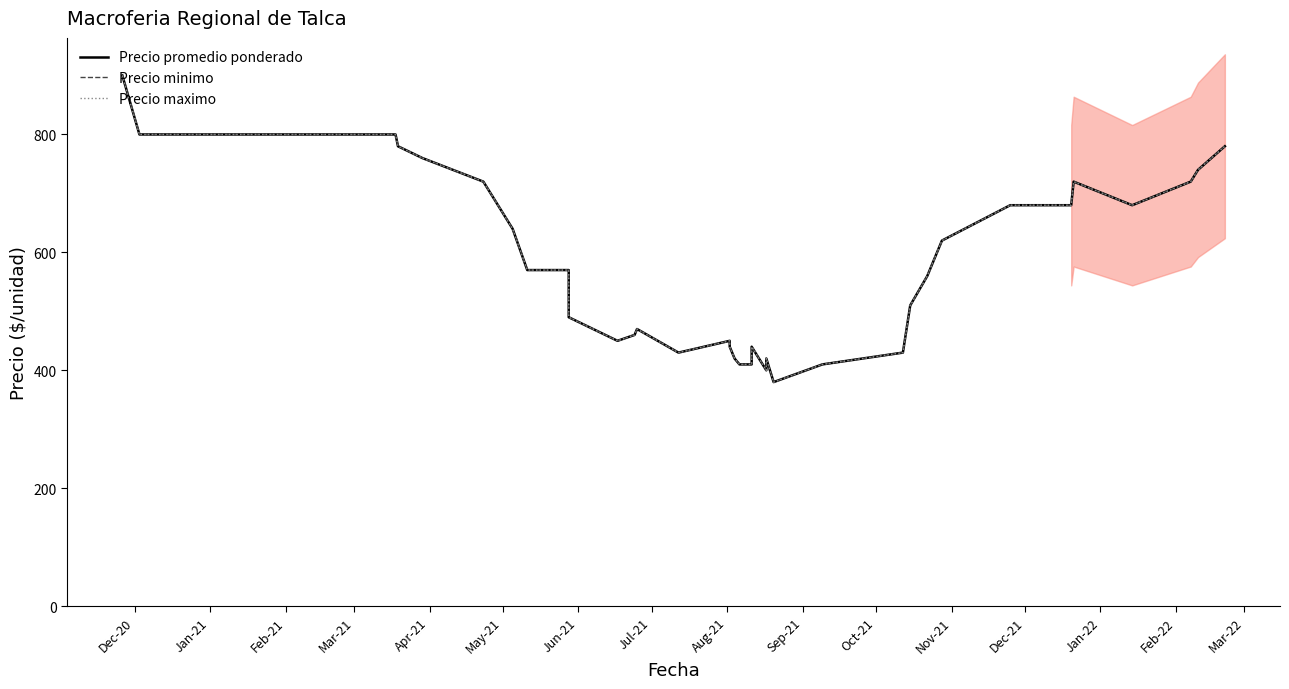

How many data points in Precio minimo are less than 570?

20